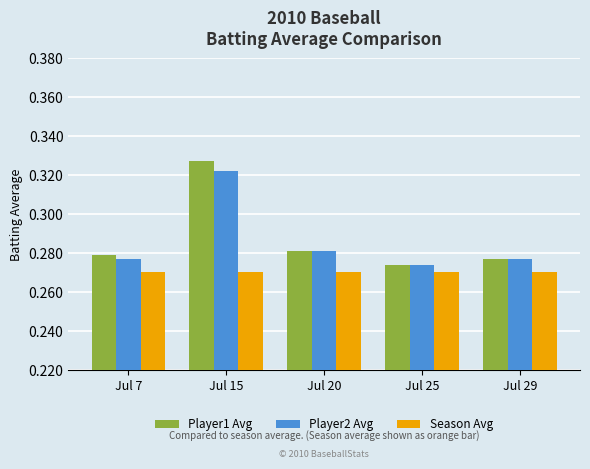

The Player1 Avg series shows 0.5 at Jul 20. True or false?

False